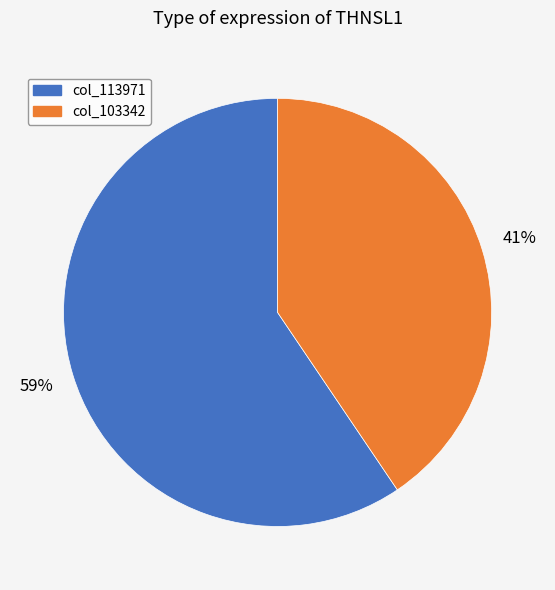

Count the number of slices in the pie.

2